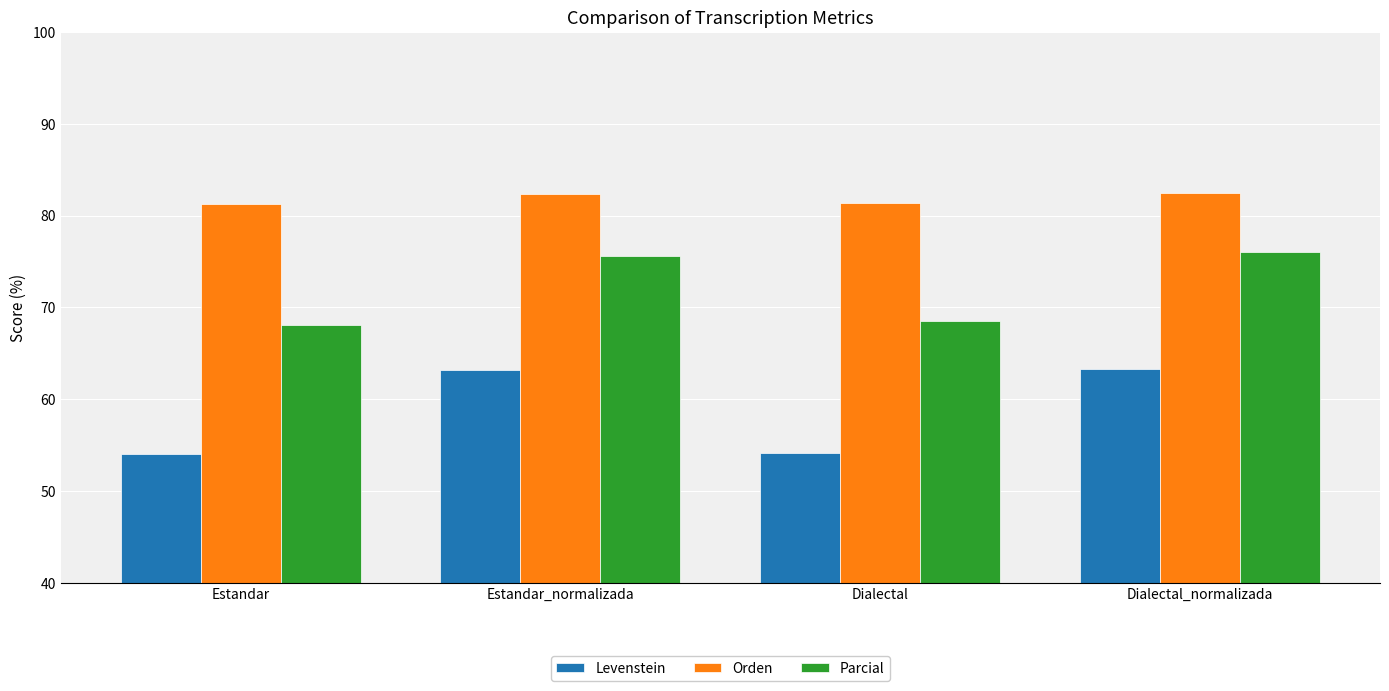

The Parcial series shows 75.6 at Estandar_normalizada. True or false?

True